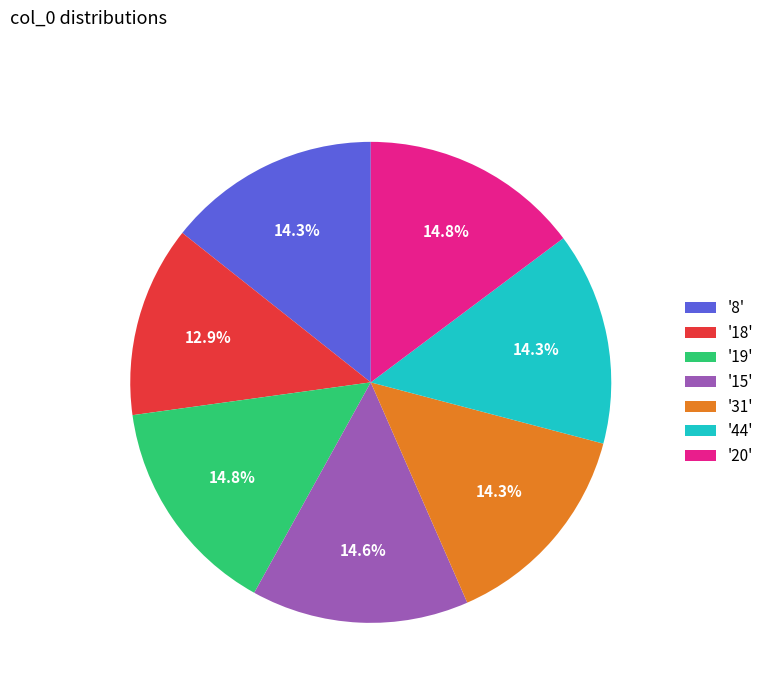

To the nearest percent, what is the average slice percentage?

14%